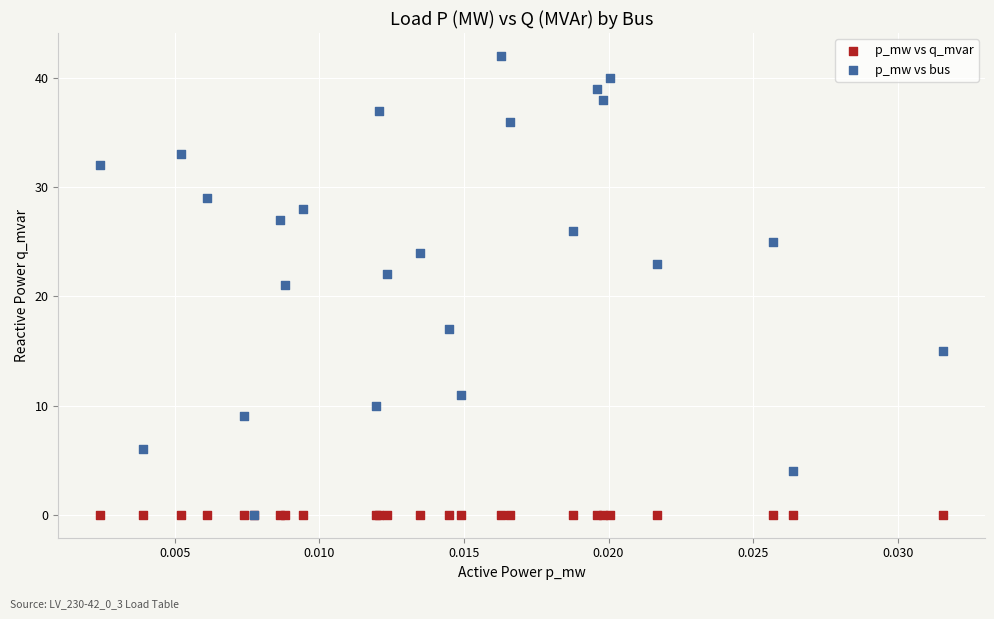

Which series reaches the maximum Y coordinate?

p_mw vs bus